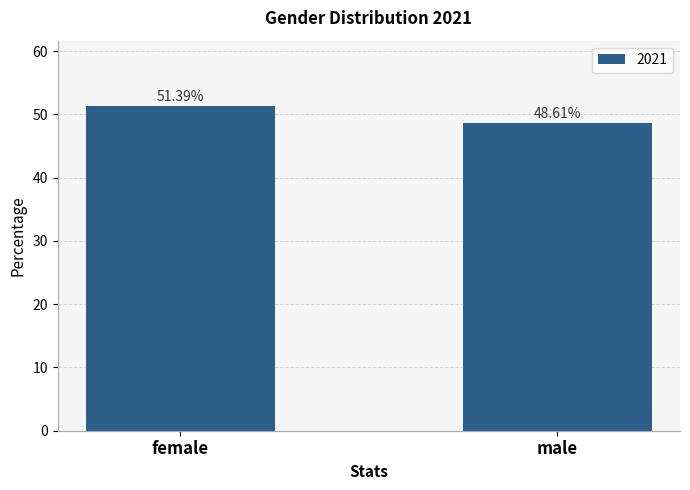

How many values are between 48 and 51?

1